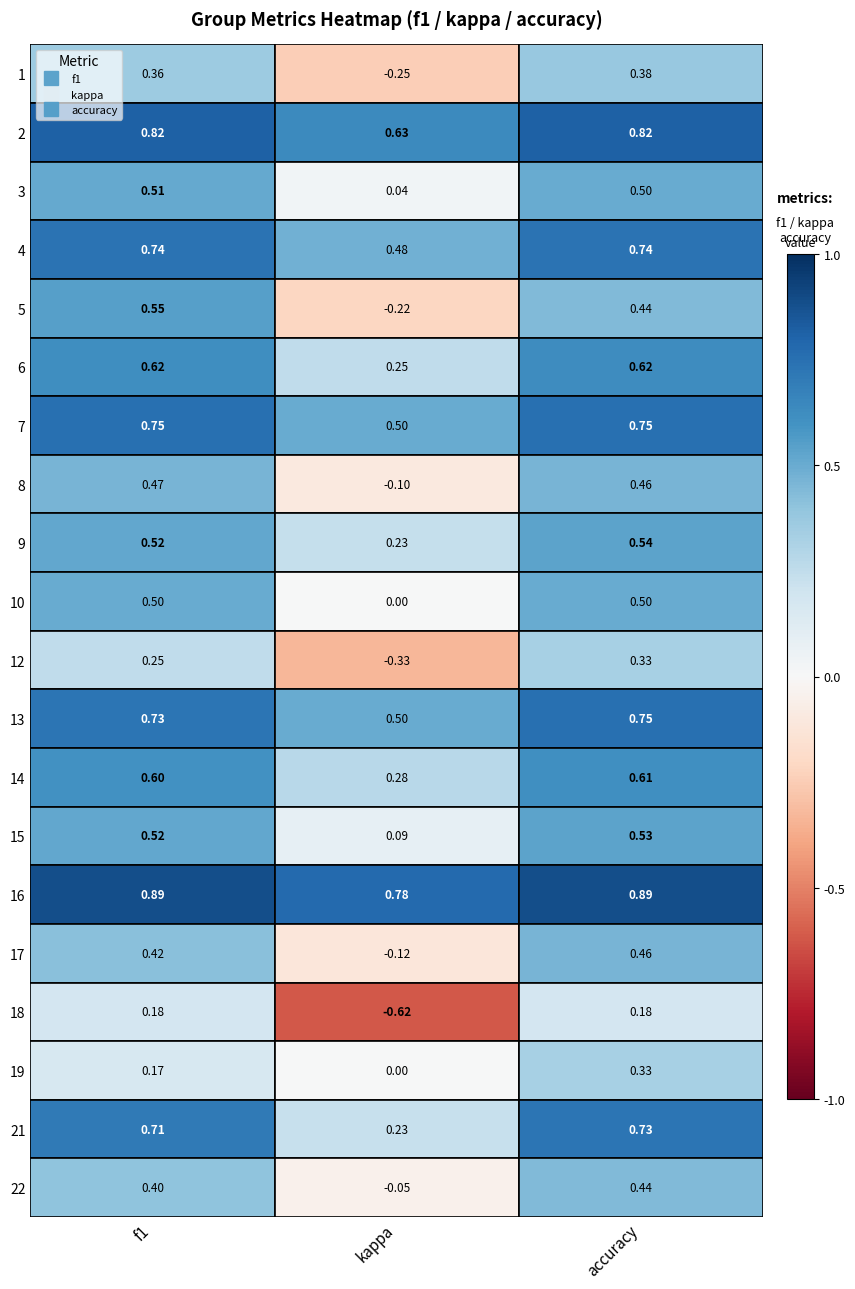

List the series in order of their peak value, lowest first.

18, 12, 19, 1, 22, 17, 8, 10, 3, 15, 9, 5, 14, 6, 21, 4, 7, 13, 2, 16